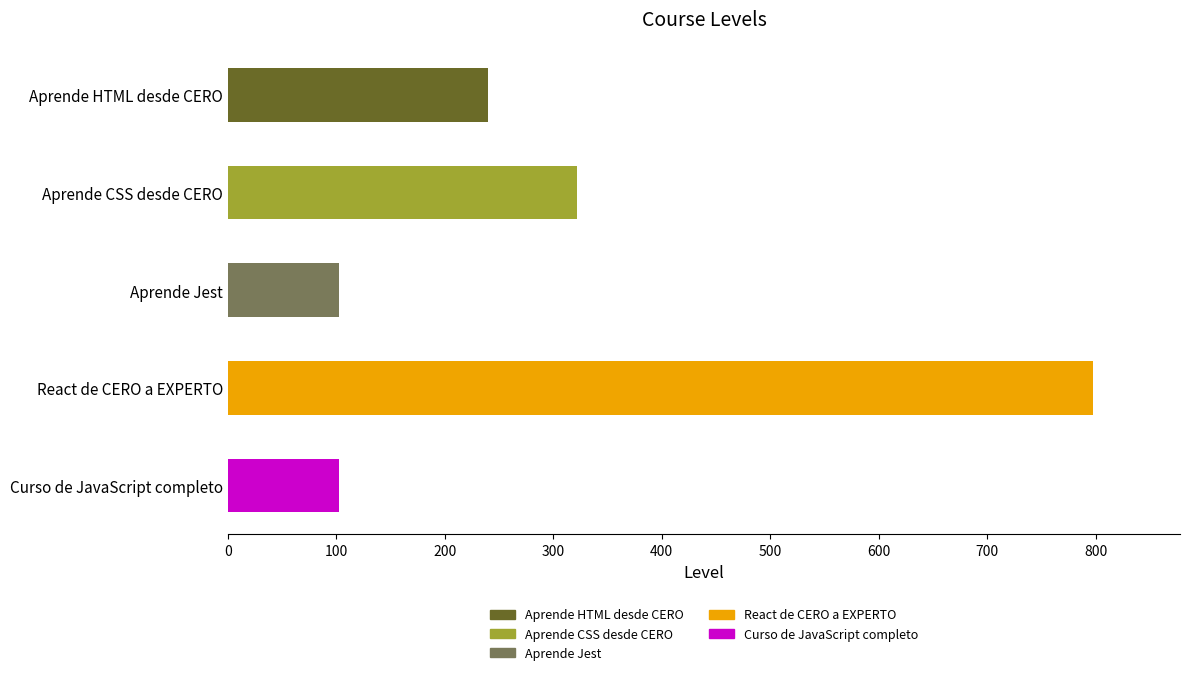

Reading bottom to top, list all the values displayed in this chart.

Curso de JavaScript completo=102	React de CERO a EXPERTO=798	Aprende Jest=102	Aprende CSS desde CERO=322	Aprende HTML desde CERO=240